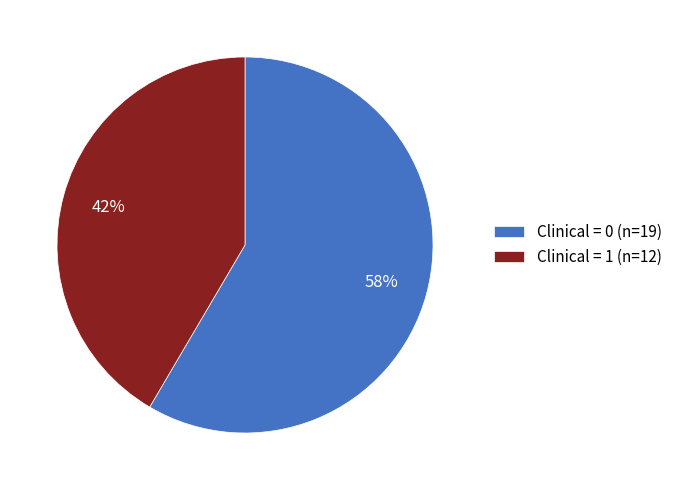

Count the number of slices in the pie.

2